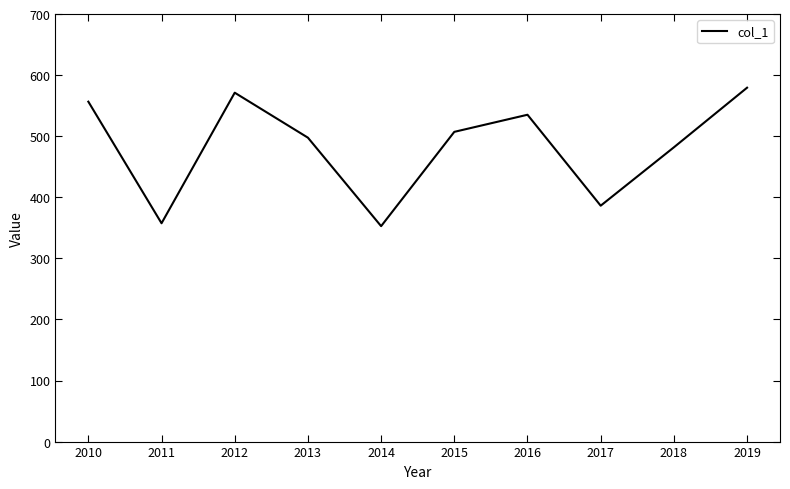

Read the value at 2014.

352.7